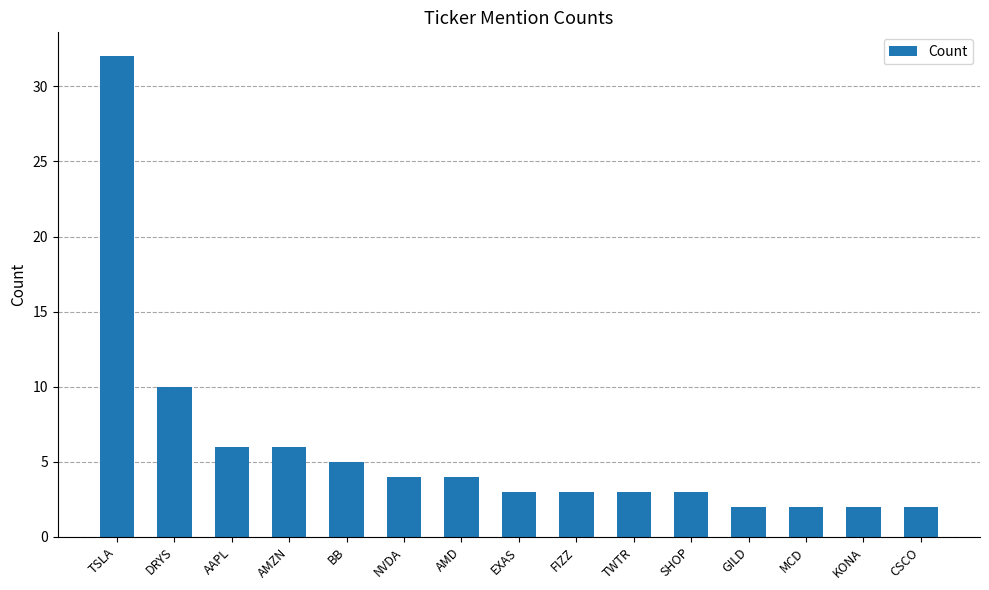

Reading left to right, extract all data points from this chart.

TSLA=32	DRYS=10	AAPL=6	AMZN=6	BB=5	NVDA=4	AMD=4	EXAS=3	FIZZ=3	TWTR=3	SHOP=3	GILD=2	MCD=2	KONA=2	CSCO=2